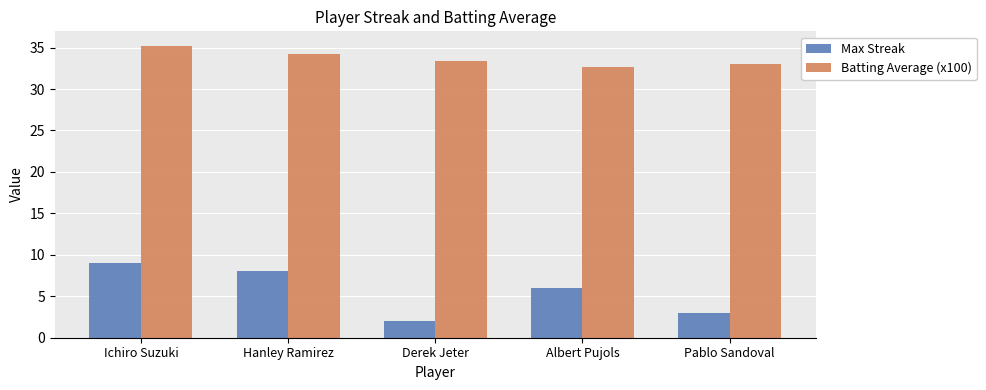

True or false: Max Streak has a value of 3.7 at Hanley Ramirez.

False